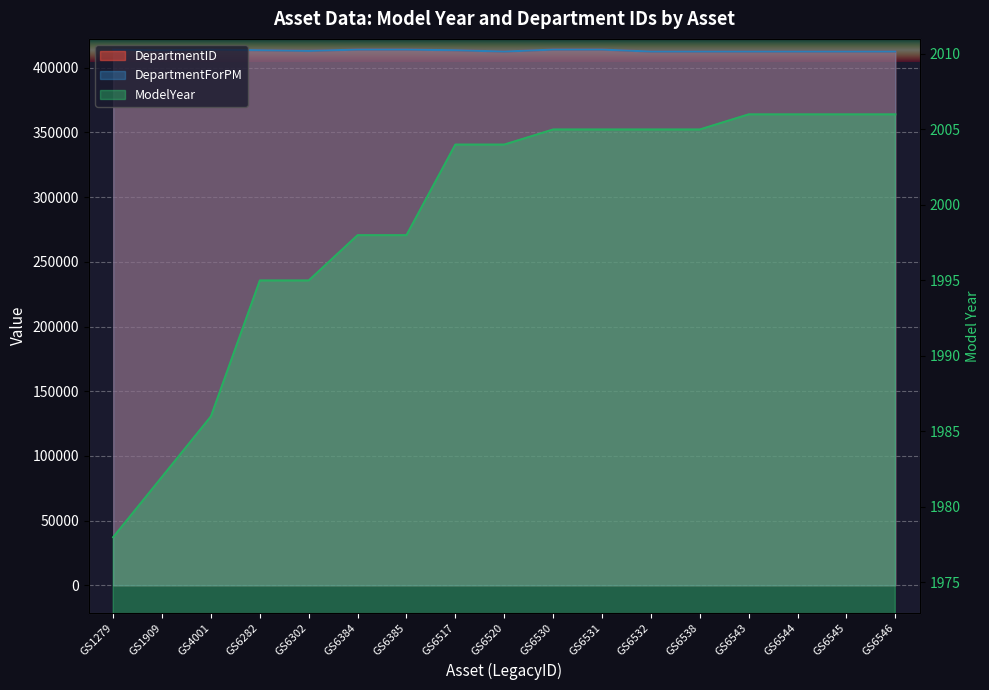

Reading left to right, what are all the values shown in this chart?

ModelYear: 1978	1982	1986	1995	1995	1998	1998	2004	2004	2005	2005	2005	2005	2006	2006	2006	2006
DepartmentID: 414005	413505	414005	413505	413012	414005	414002	413505	412503	414005	414005	412503	412503	412502	412503	412503	412503
DepartmentForPM: 414005	413505	414005	413505	413012	414005	414002	413505	412503	414005	414005	412503	412503	412502	412503	412503	412503